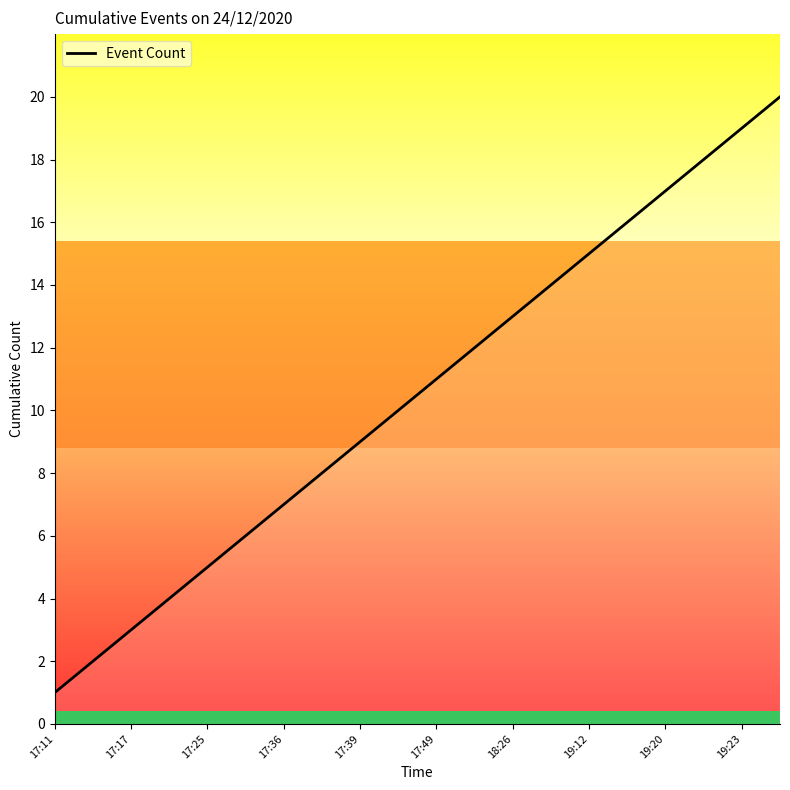

What is the greatest value displayed?

20